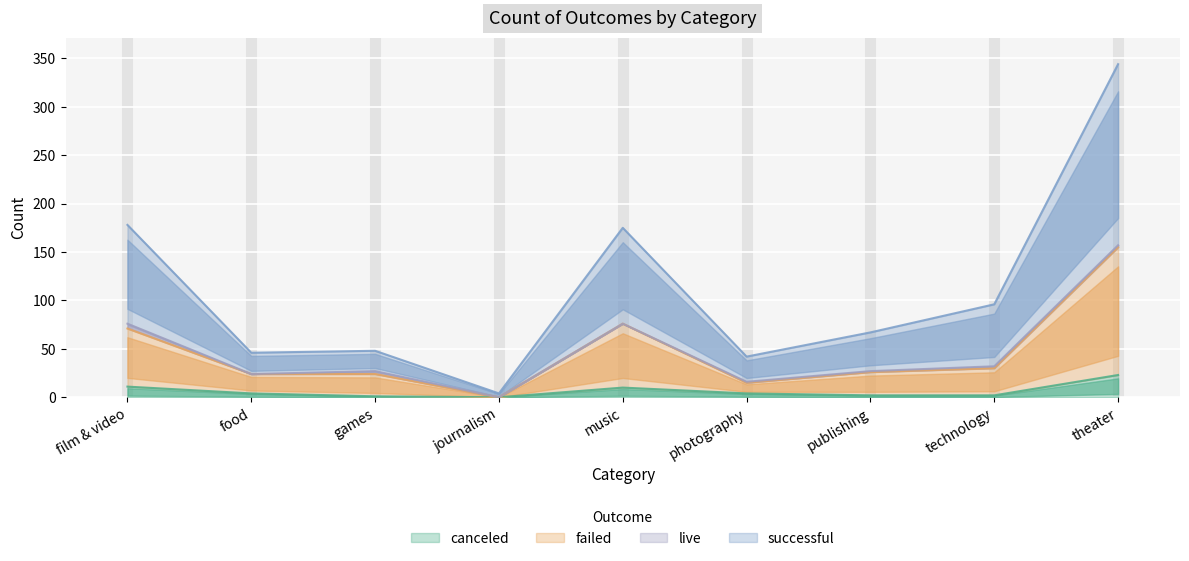

List the labels in order of failed value, smallest first.

journalism, photography, food, games, publishing, technology, film & video, music, theater